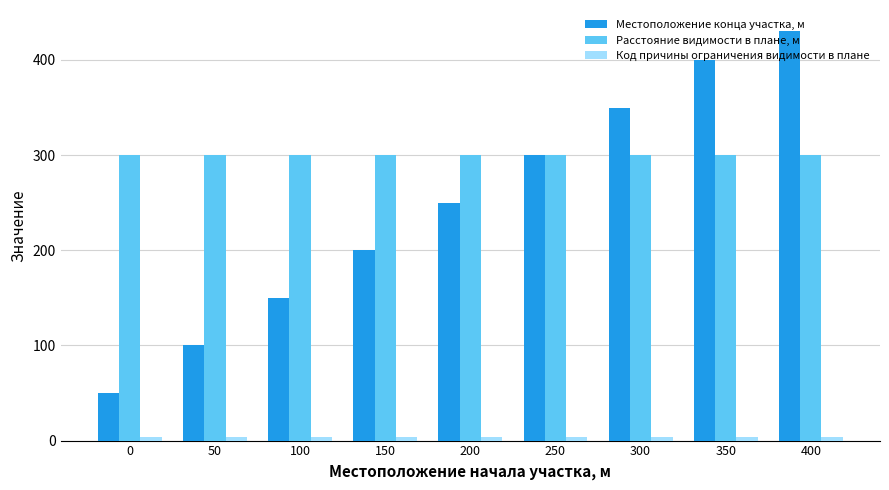

What is the total value across all series at 50?

404